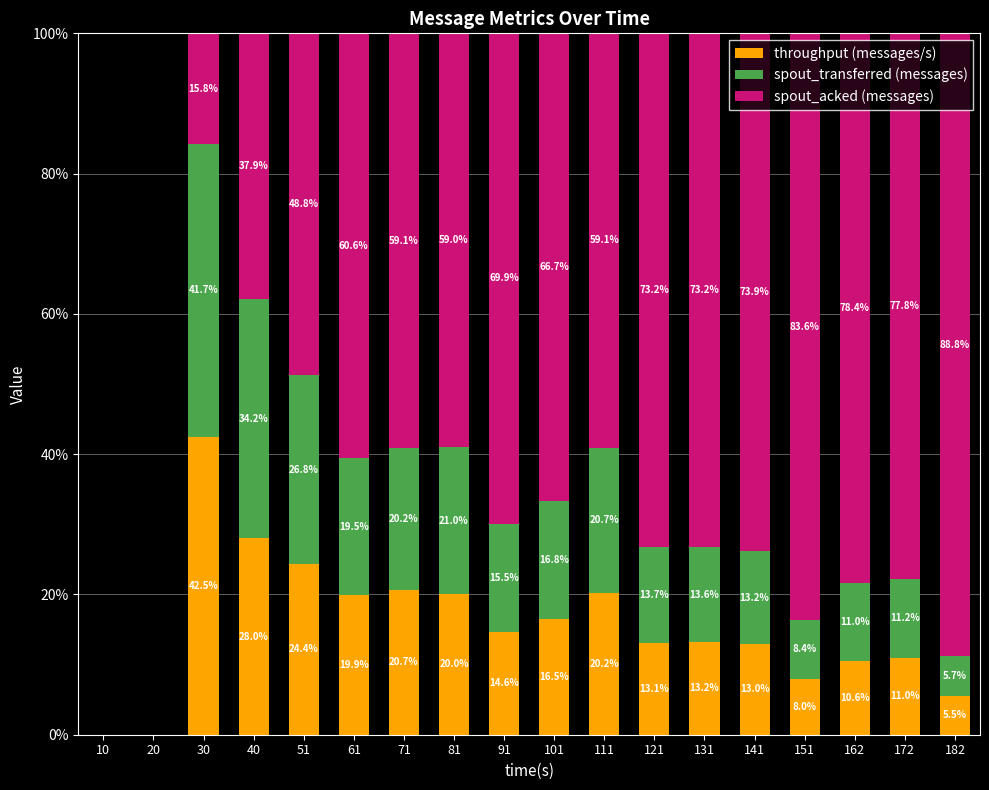

Where is throughput (messages/s) nearest to the value 21?

71